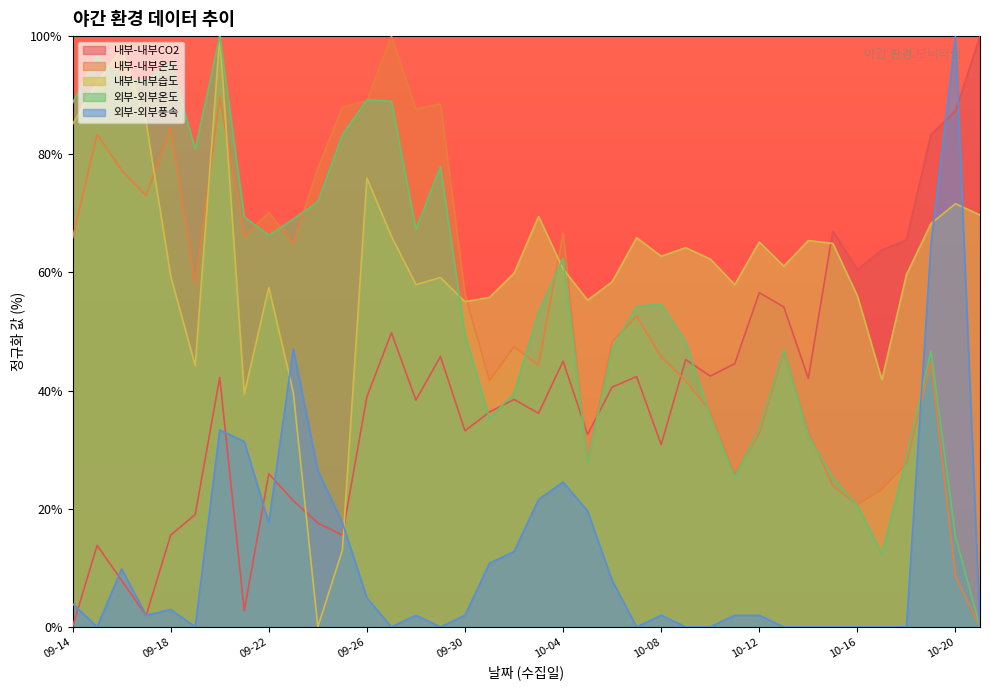

How many times do 내부-내부CO2 and 내부-내부온도 cross each other?

3